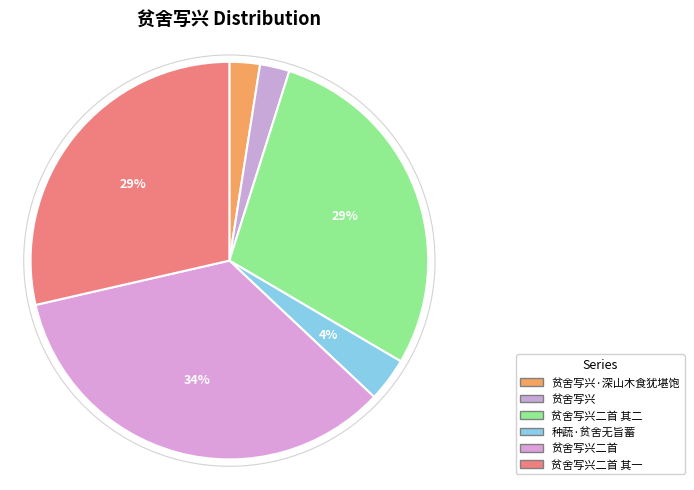

Is there any slice that represents more than half of the pie?

No